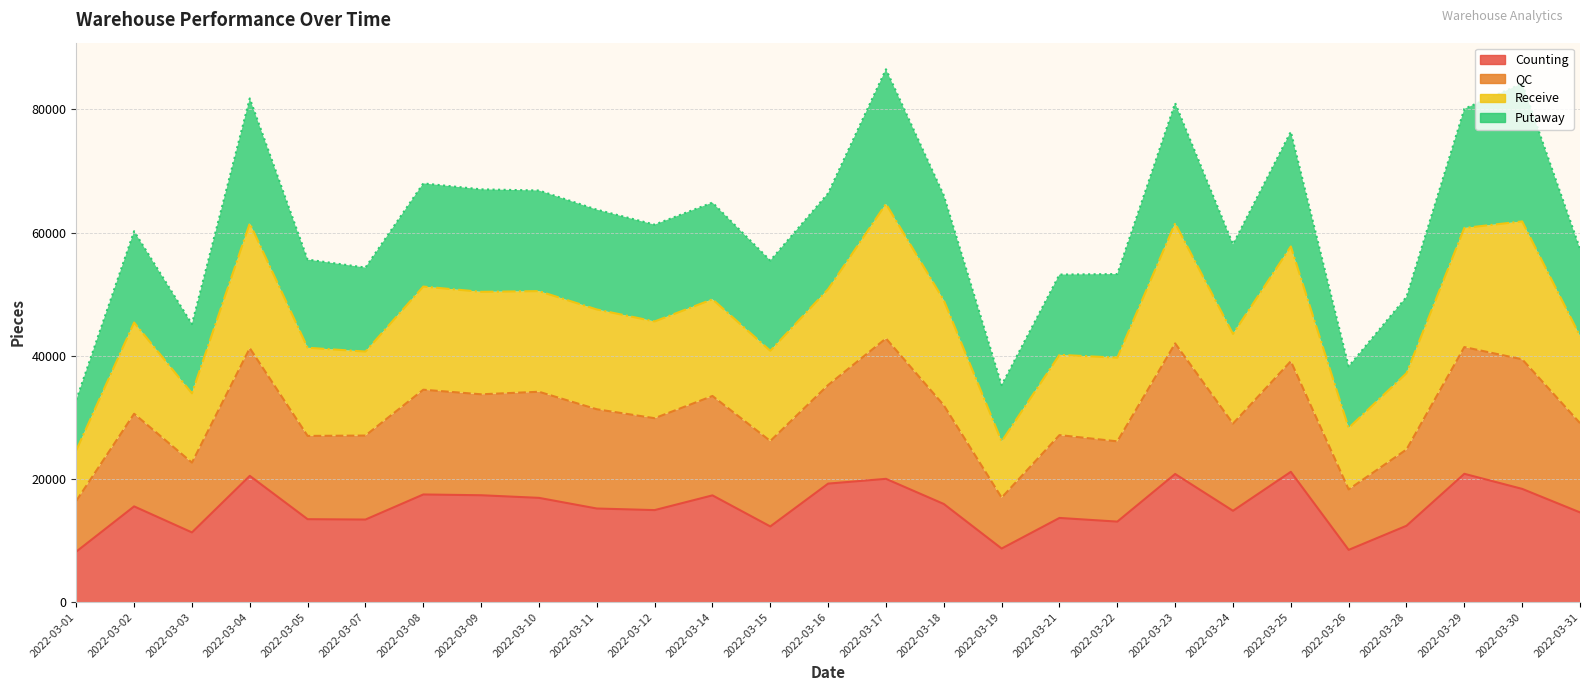

Does the chart have visible grid lines?

Yes